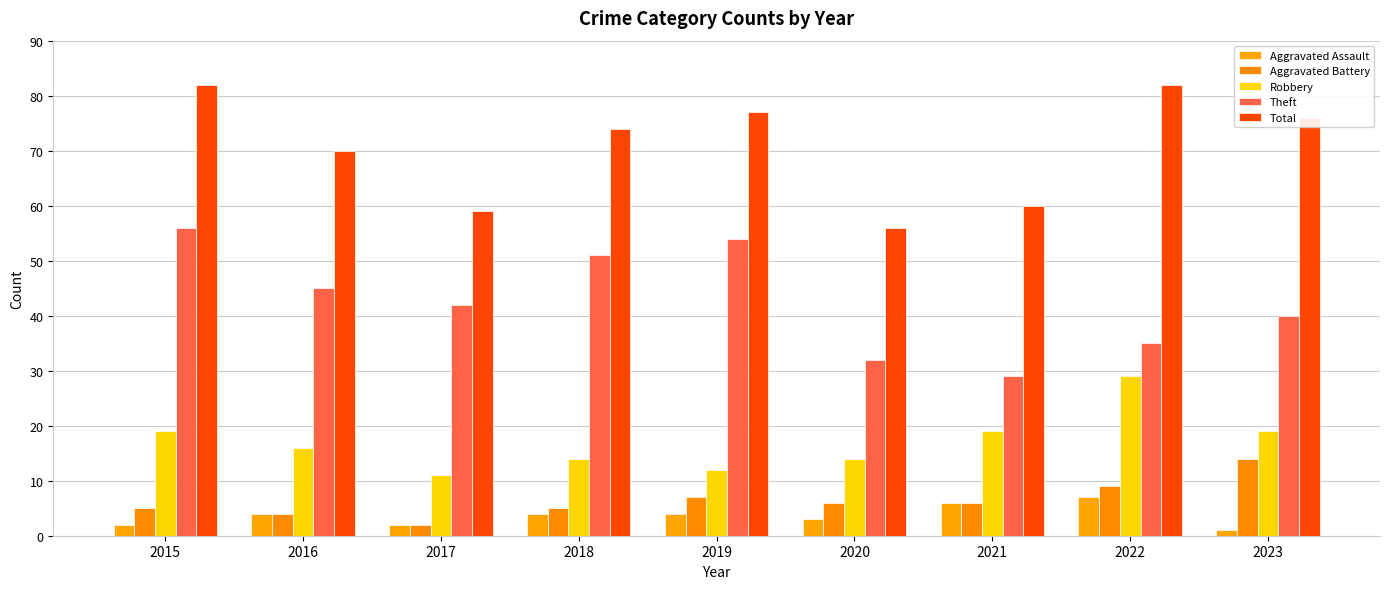

Which series changed the most between 2015 and 2021?

Theft